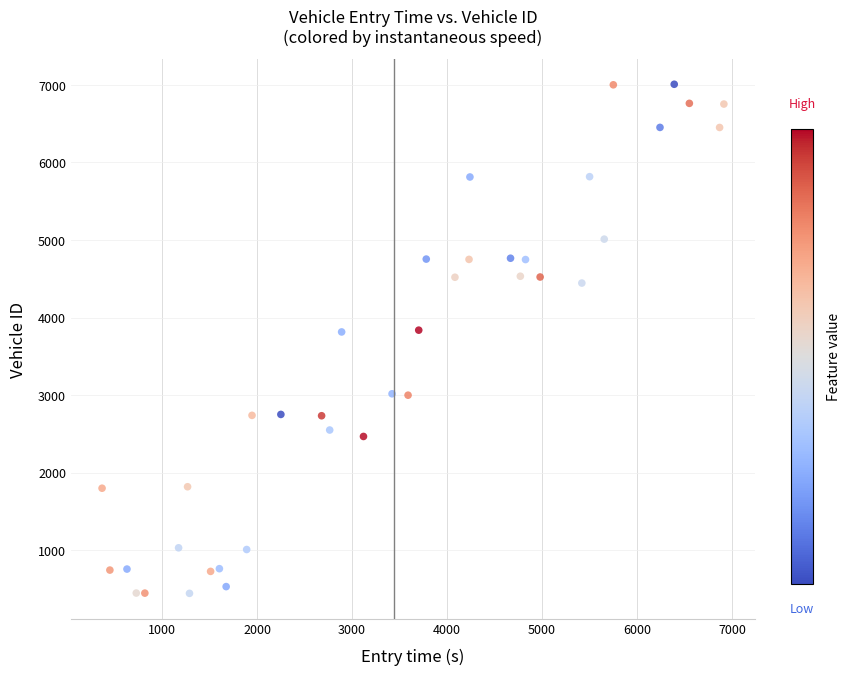

What is the range of Y values (max minus min)?

6561